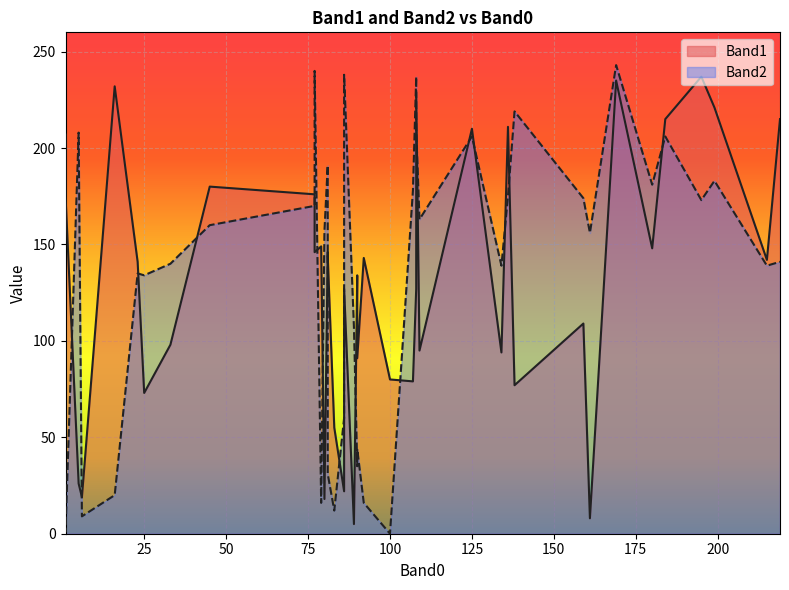

Which series has the largest range (max minus min)?

Band2